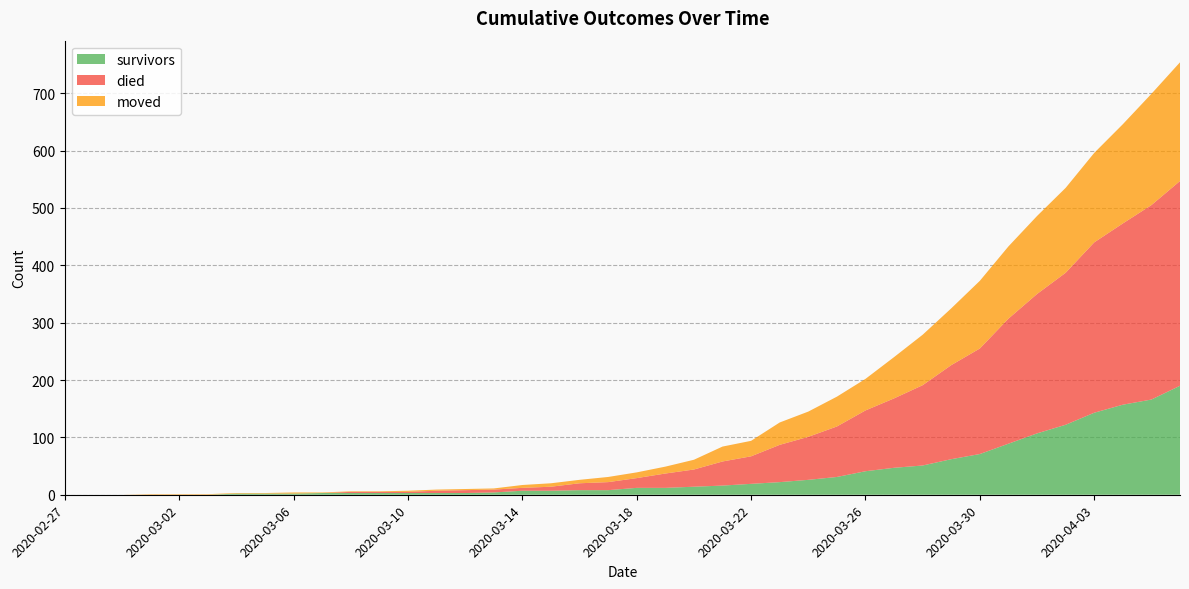

Reading right to left, transcribe all the data shown in this chart.

survivors: 190	166	157	143	122	107	89	71	62	51	47	41	31	26	22	19	16	14	12	12	8	8	7	7	4	3	3	3	3	3	3	2	2	2	0	0	0	0	0	0
died: 357	339	316	297	265	243	218	184	164	140	121	106	88	75	65	48	42	30	25	17	14	12	7	5	5	5	4	2	2	2	0	0	0	0	0	0	0	0	0	0
moved: 207	194	173	156	148	136	126	118	99	88	72	55	52	44	39	27	26	17	12	10	9	6	6	5	2	2	2	2	1	1	1	2	1	1	1	1	1	0	0	0